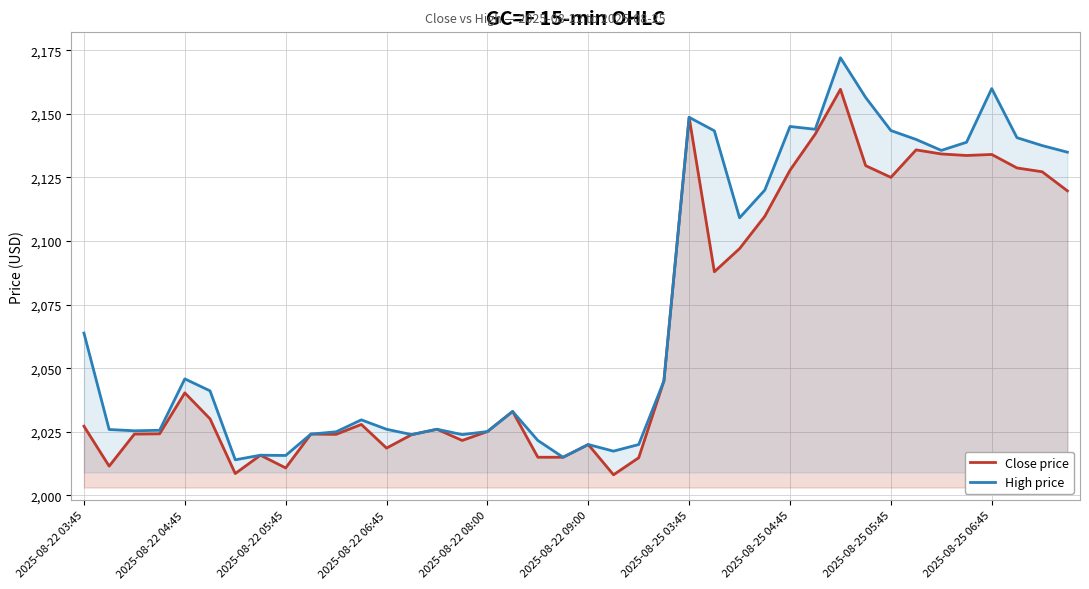

What is the minimum value for High price?

2014.0